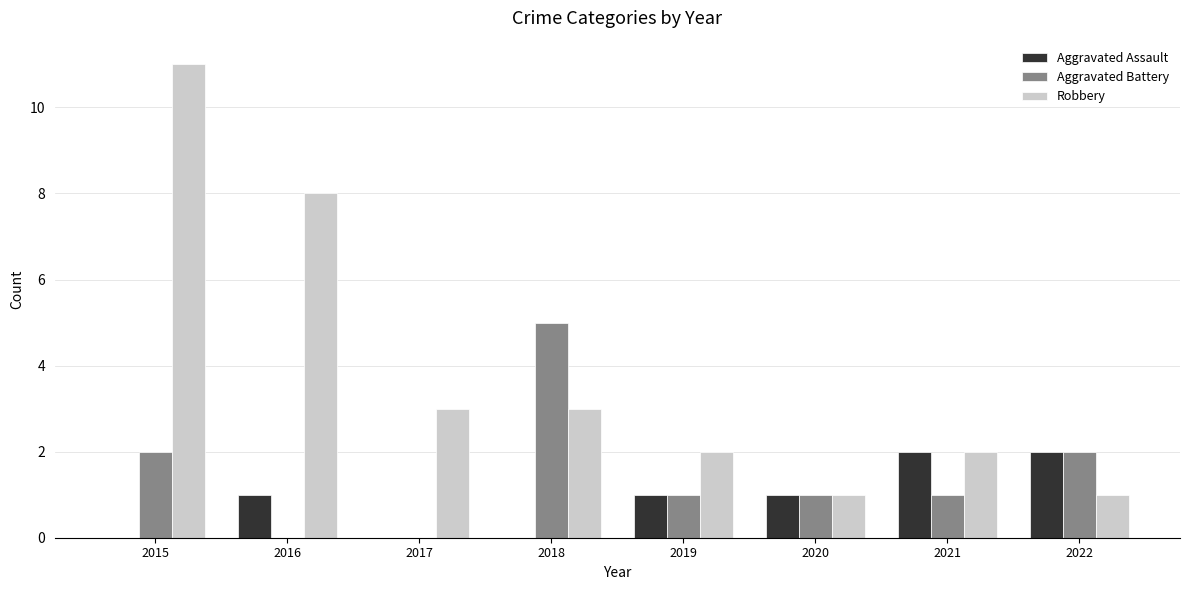

The Aggravated Assault series shows 3 at 2022. True or false?

False